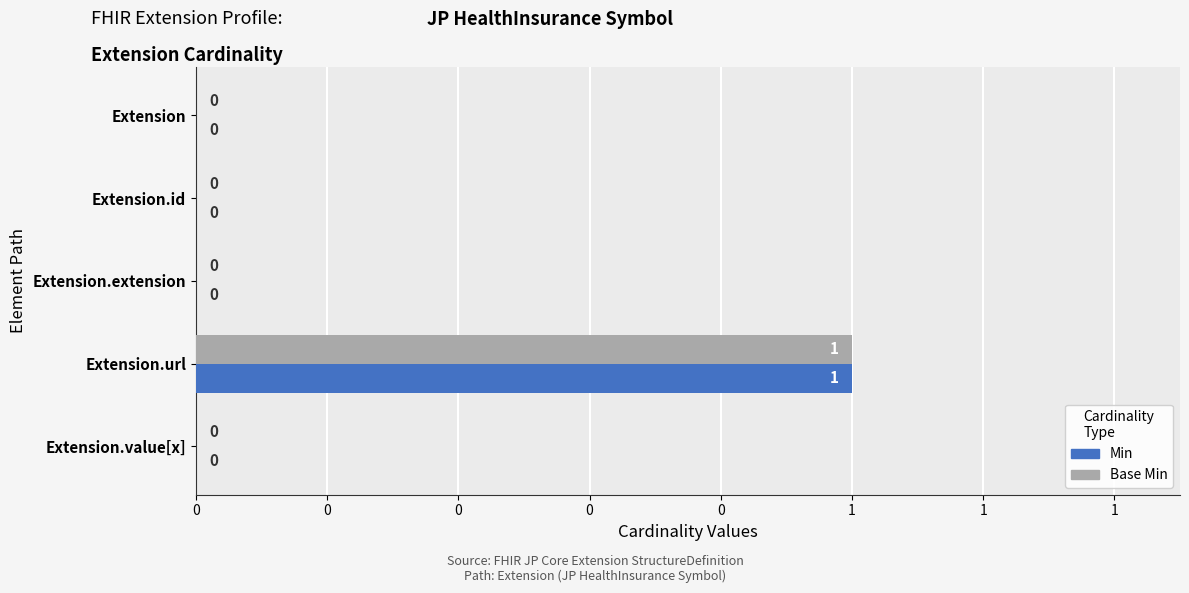

Rank the series by their maximum value, from lowest to highest.

Min, Base Min